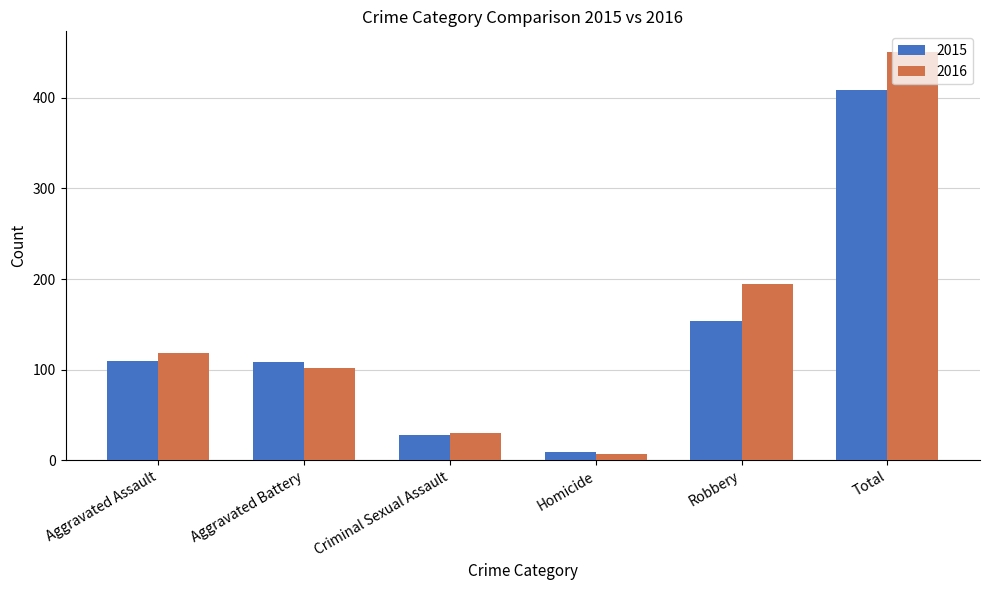

What is the difference between the highest and lowest values at Criminal Sexual Assault?

2